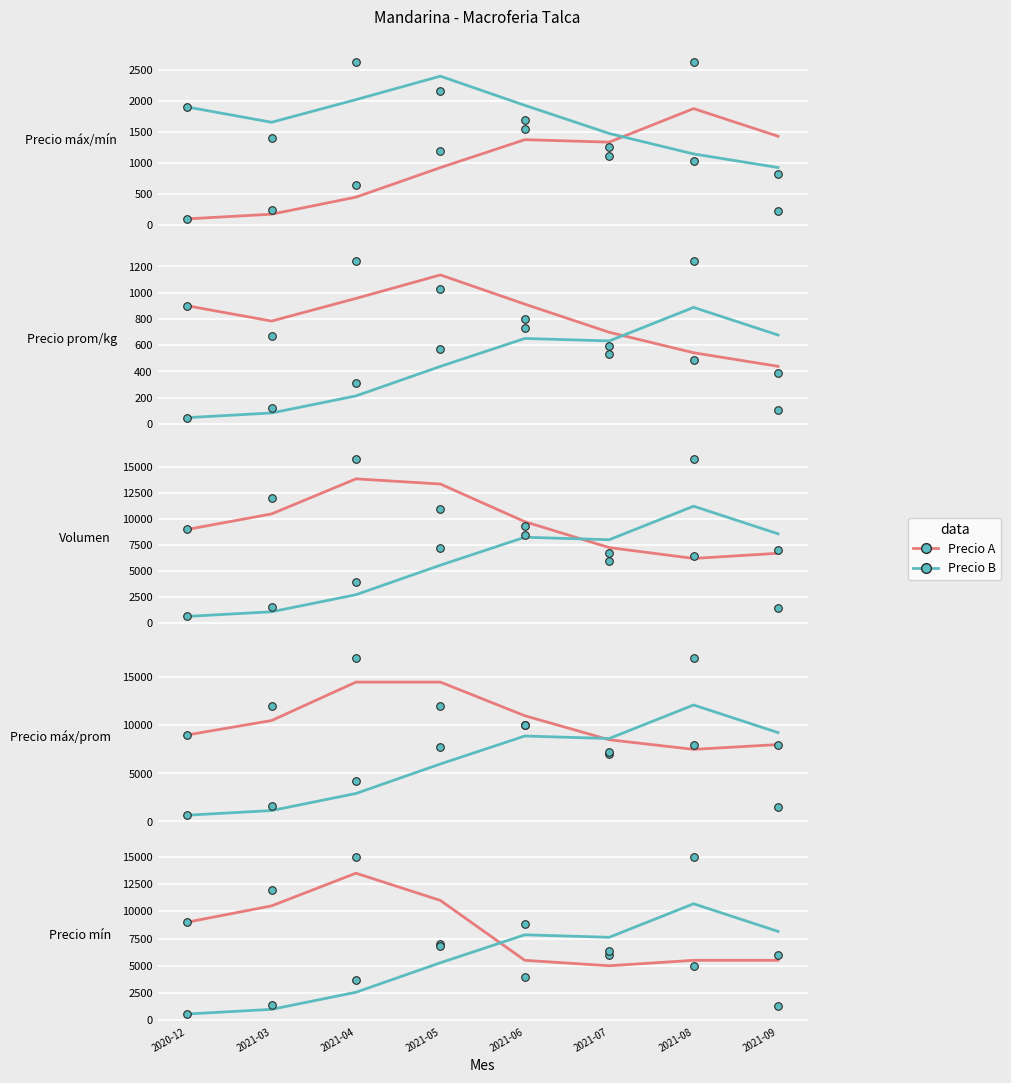

At how many categories does at least one series exceed 3352?

8